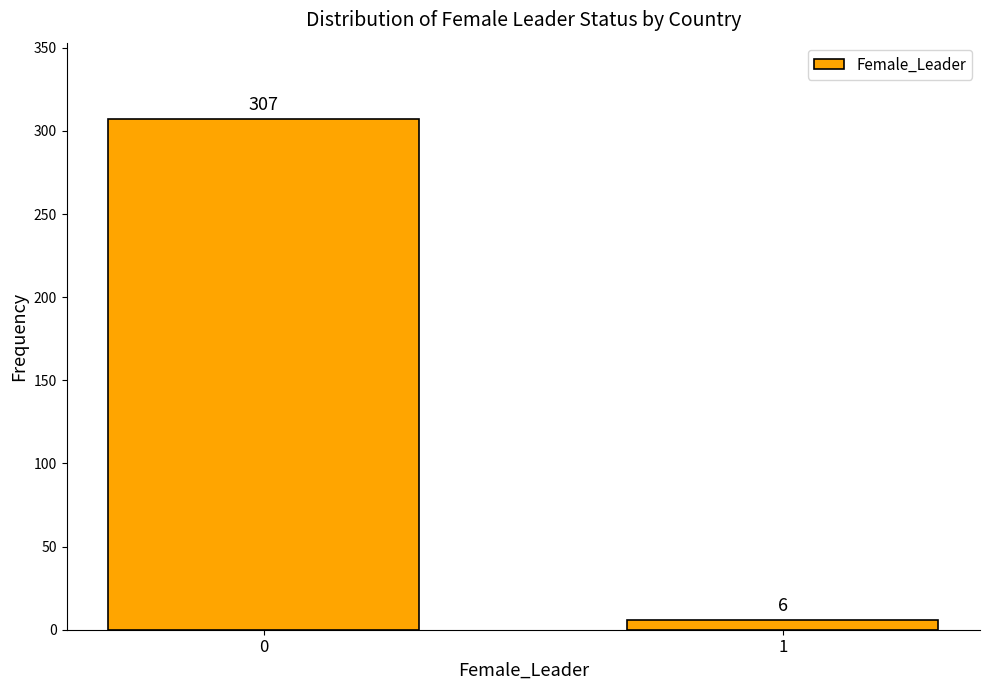

Reading left to right, extract all data points from this chart.

307	6